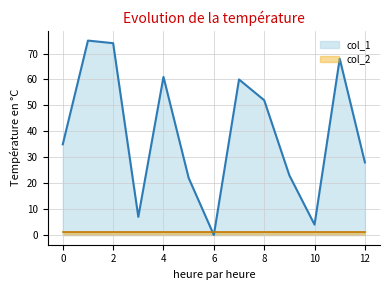

Rank the series by their maximum value, from lowest to highest.

col_2, col_1